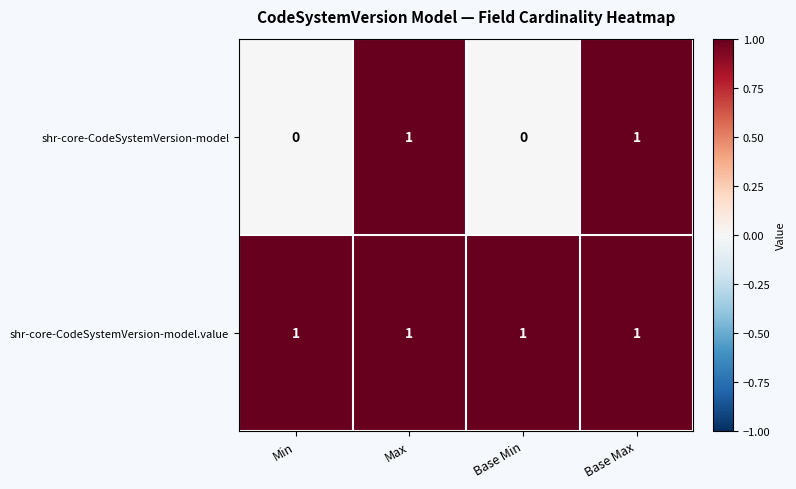

Is the value of shr-core-CodeSystemVersion-model.value at Max greater than the value of shr-core-CodeSystemVersion-model at Base Min?

Yes